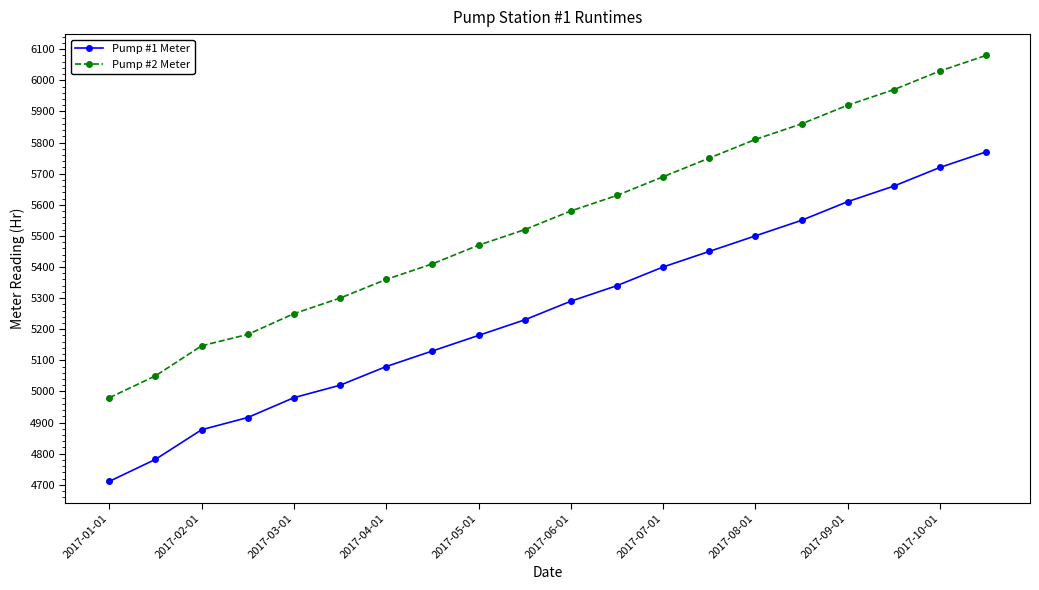

What is the minimum value for Pump #1 Meter?

4711.0